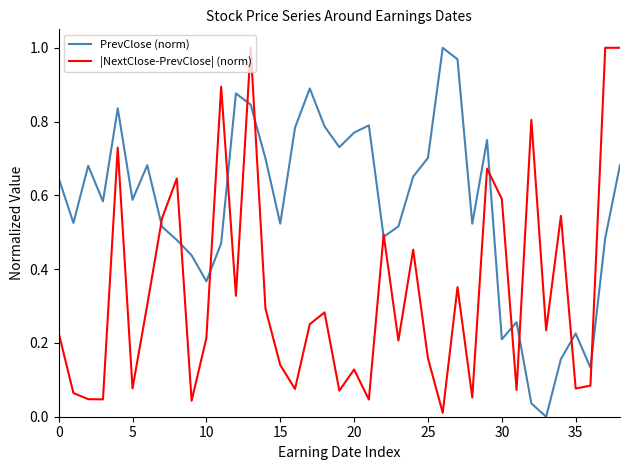

Which series has the largest total across all categories?

PrevClose (norm)